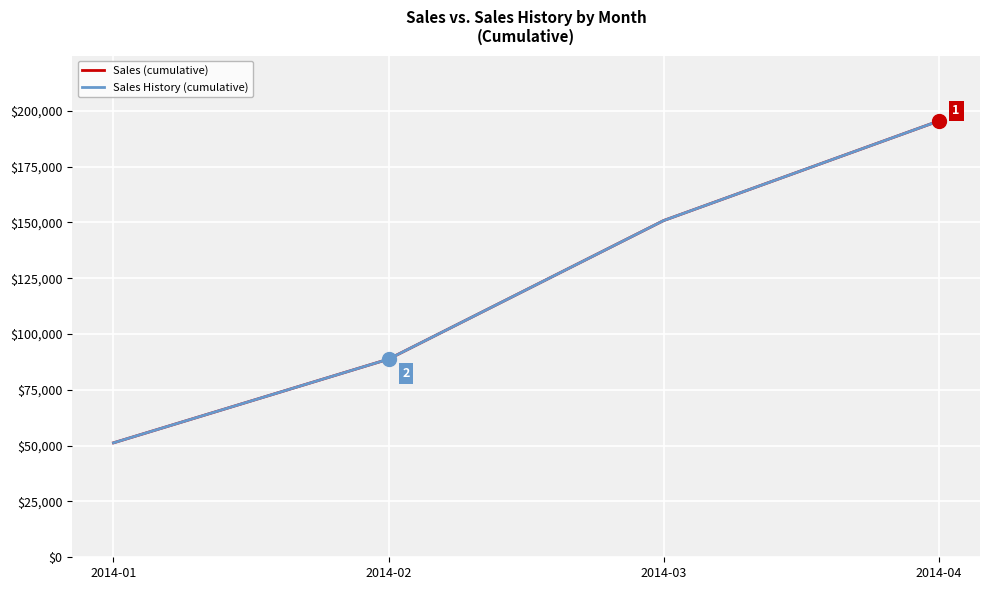

At which label is Sales History (cumulative) closest to 123342?

2014-03